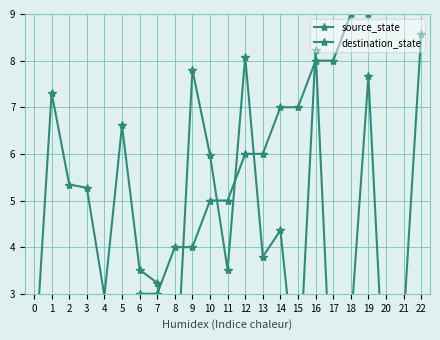

After their last crossing, which series has the higher values: destination_state or source_state?

source_state